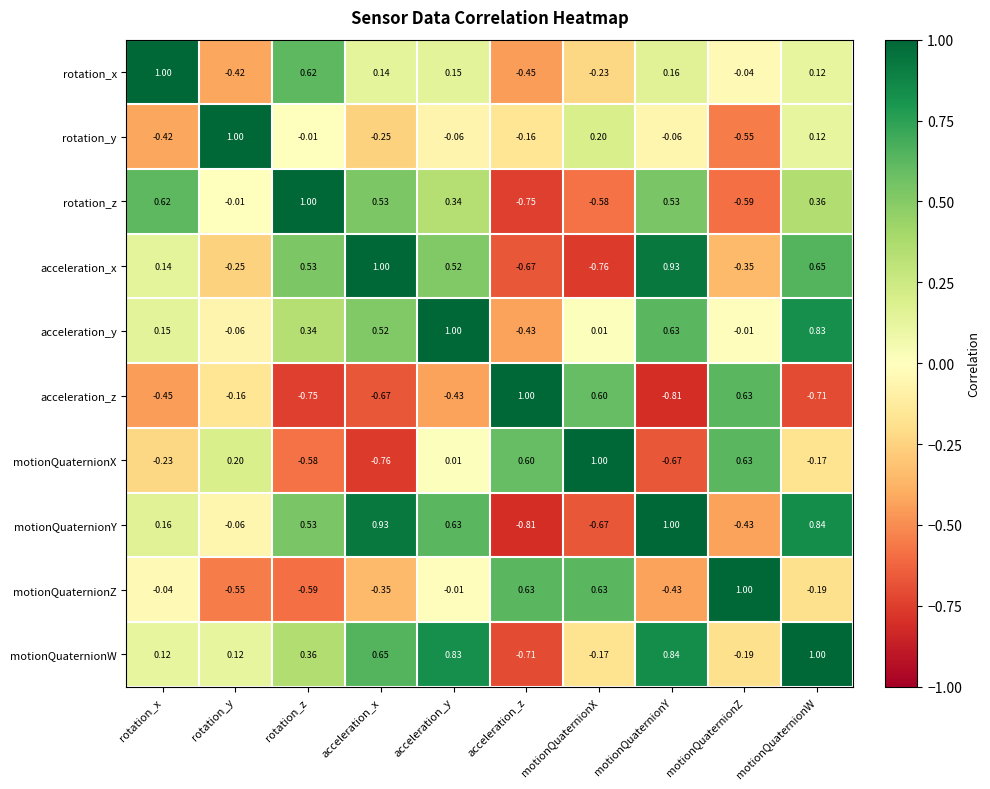

Between acceleration_x and acceleration_z, which series saw the biggest shift?

motionQuaternionY